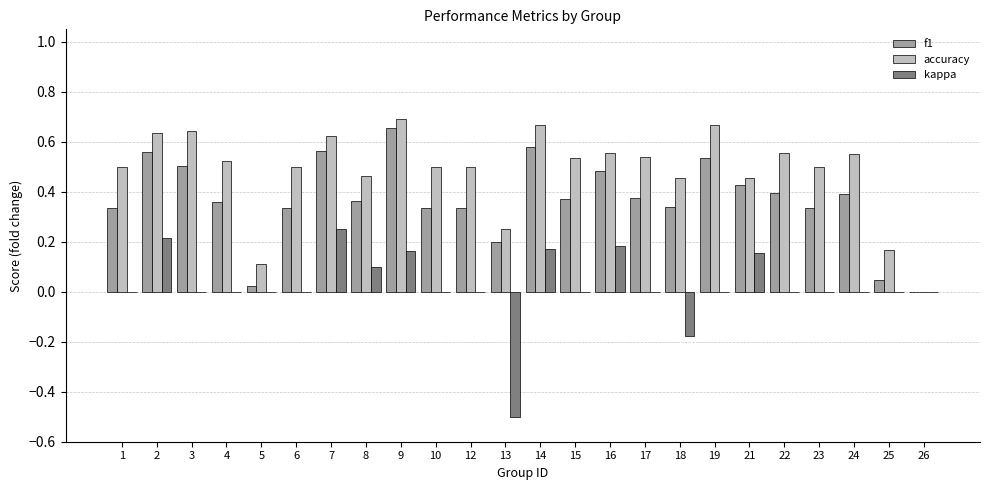

Is the value of accuracy at 13 greater than the value of f1 at 25?

Yes